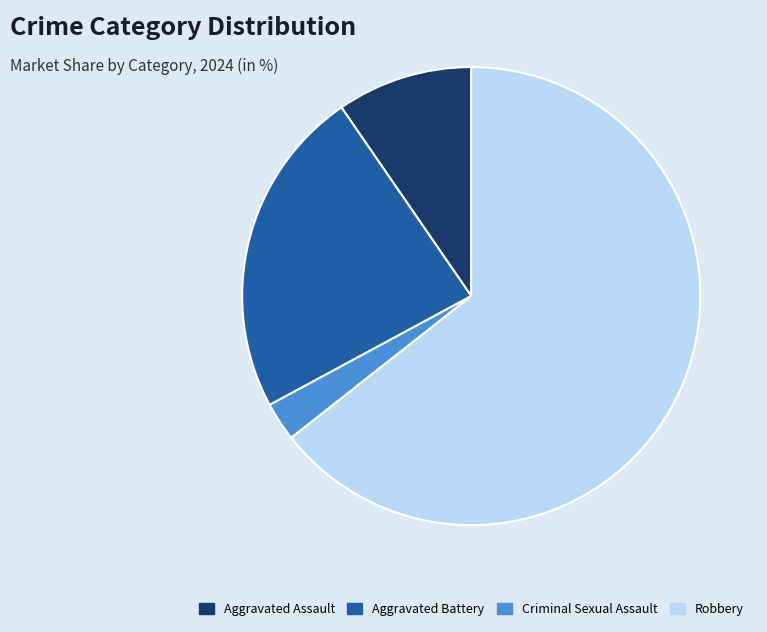

Count the number of slices in the pie.

4